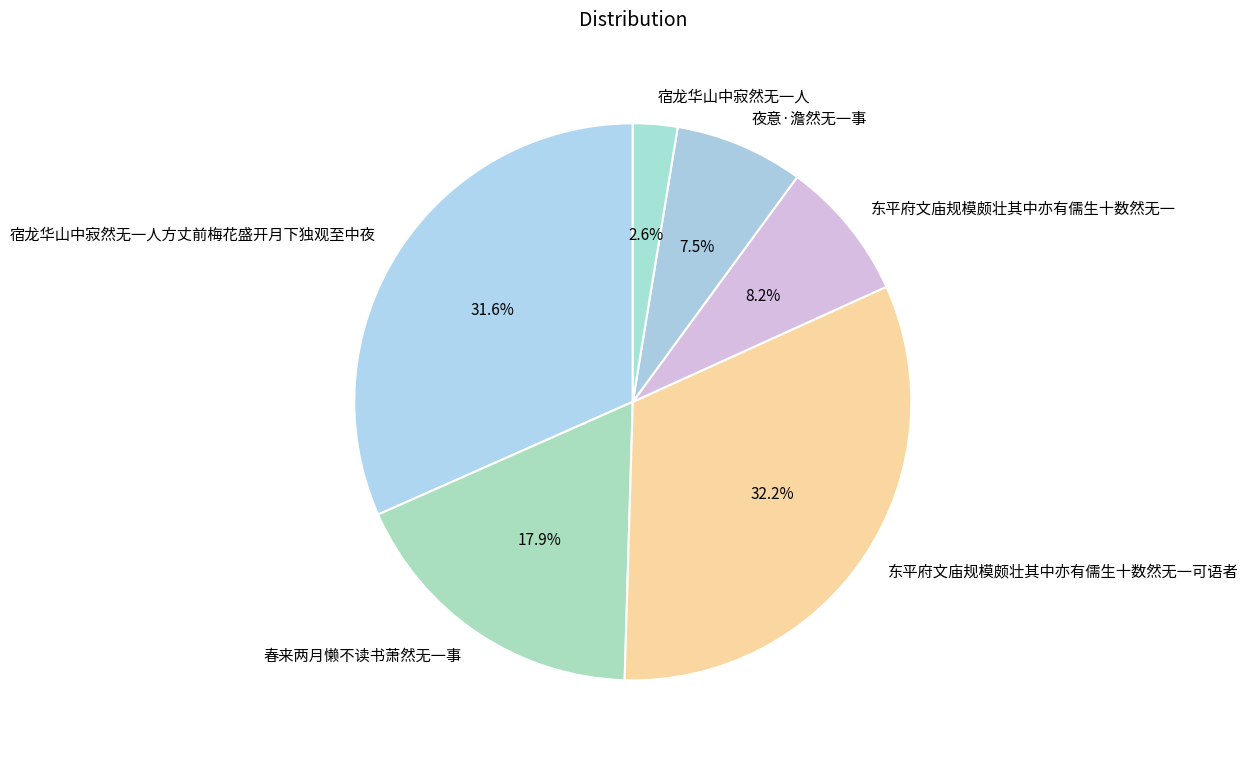

Rank the categories by value from lowest to highest.

宿龙华山中寂然无一人, 夜意·澹然无一事, 东平府文庙规模颇壮其中亦有儒生十数然无一, 春来两月懒不读书萧然无一事, 宿龙华山中寂然无一人方丈前梅花盛开月下独观至中夜, 东平府文庙规模颇壮其中亦有儒生十数然无一可语者